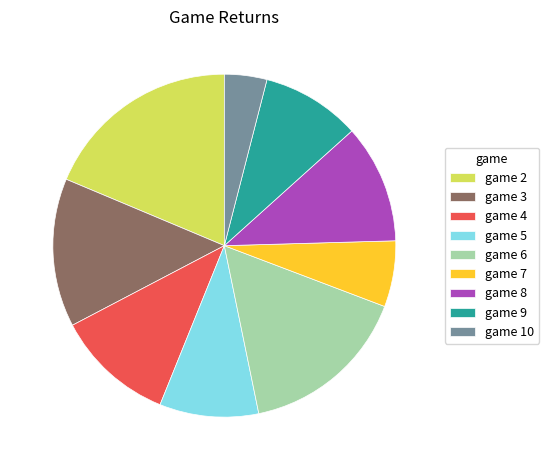

Which slice is the smallest?

game 10